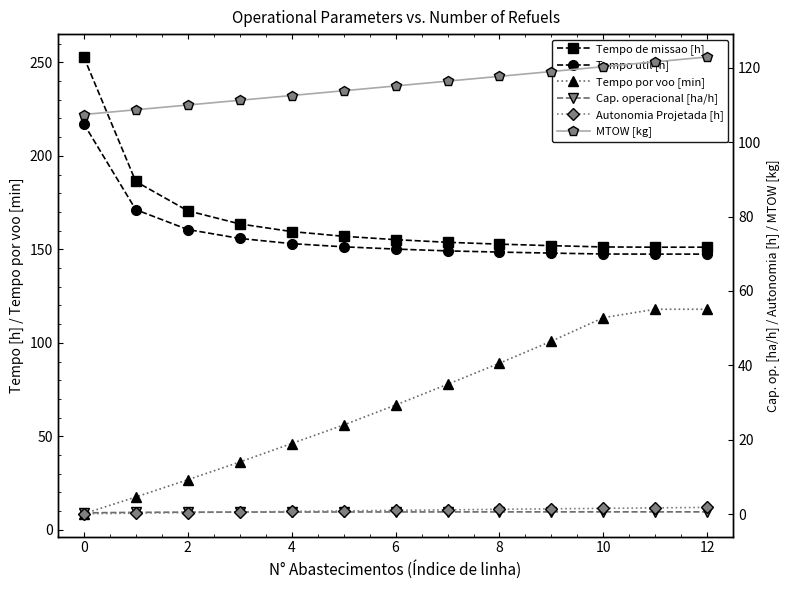

True or false: Tempo de missao [h] and Tempo por voo [min] intersect in this chart.

False